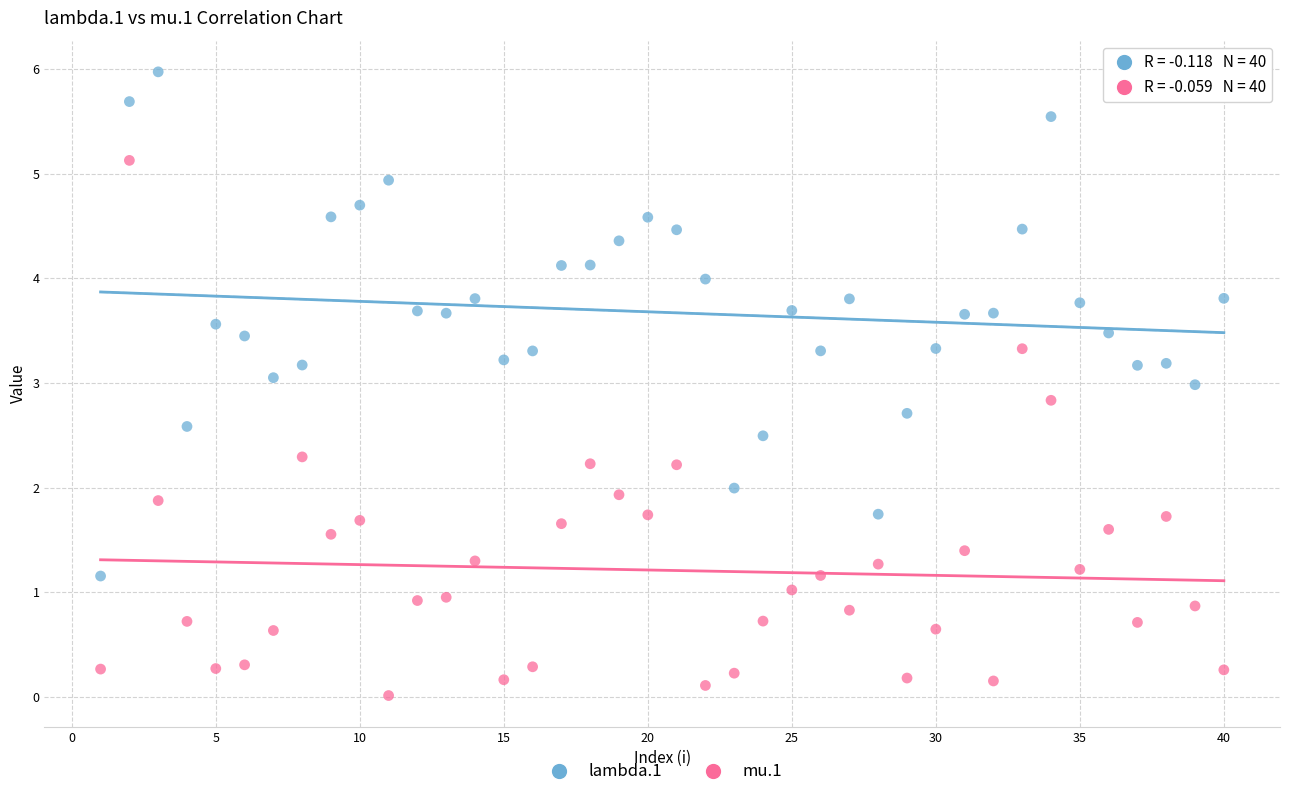

What are all the series names shown in the legend?

lambda.1, mu.1